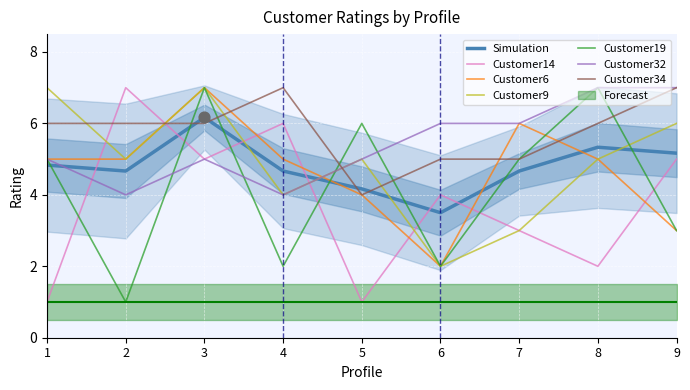

Which series has the largest Y range (max minus min)?

Customer14